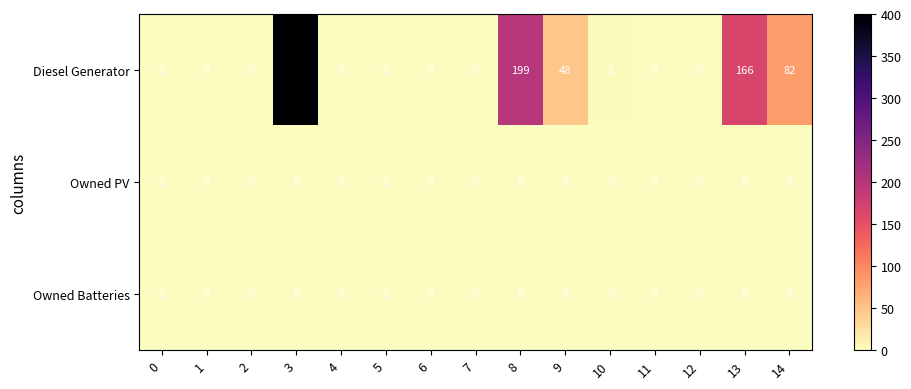

What is the difference between the highest and lowest values at 13?

166